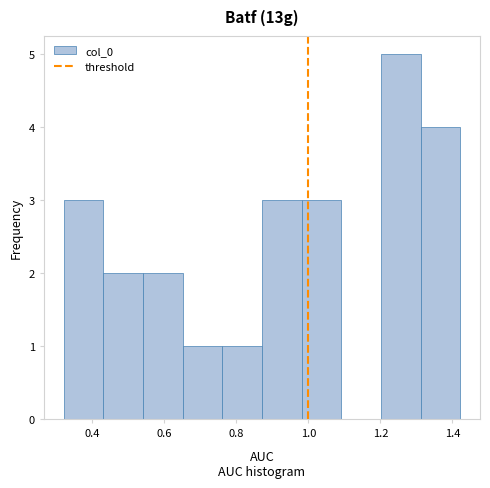

What is the height of the bar covering 1.20 to 1.32 on the x-axis? Neither the bar edges nor the heights are printed on the chart, so give them approximately, as read against the axes.

5